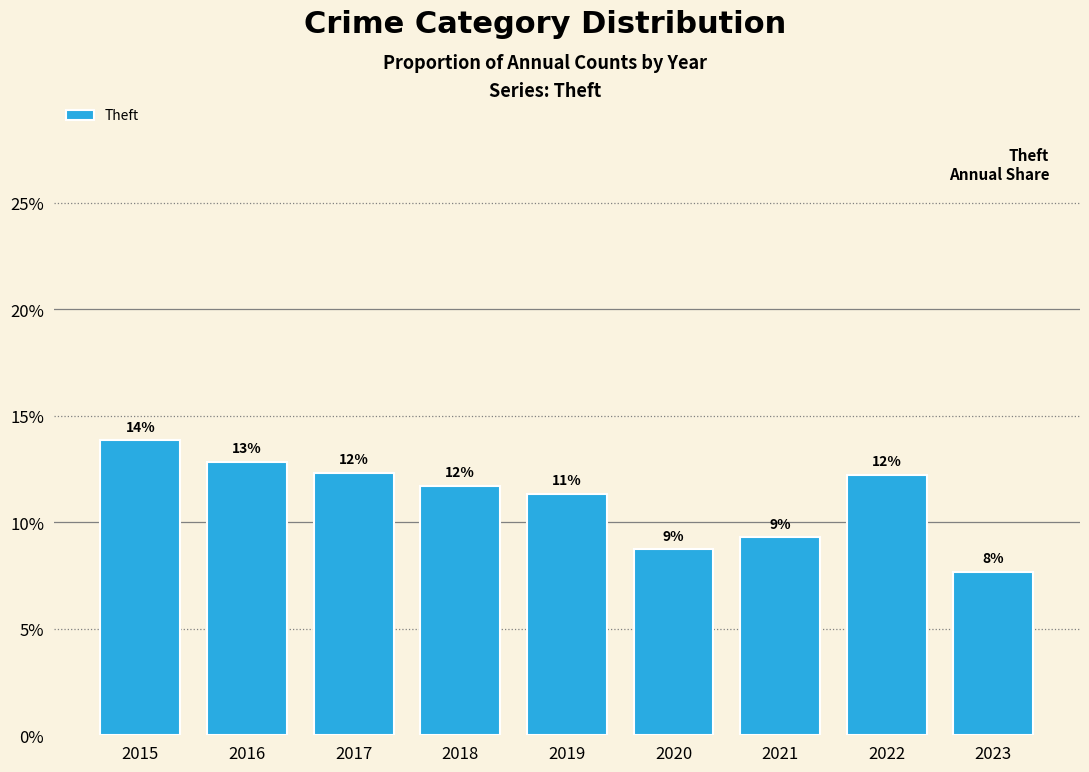

Rank the categories by value from lowest to highest.

2023, 2020, 2021, 2019, 2018, 2022, 2017, 2016, 2015